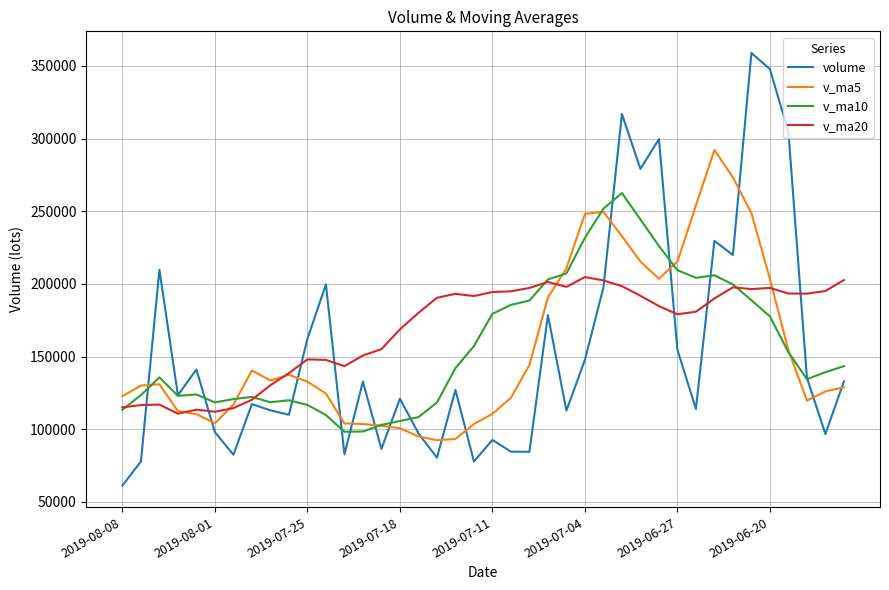

After their last crossing, which series has the higher values: volume or v_ma5?

volume